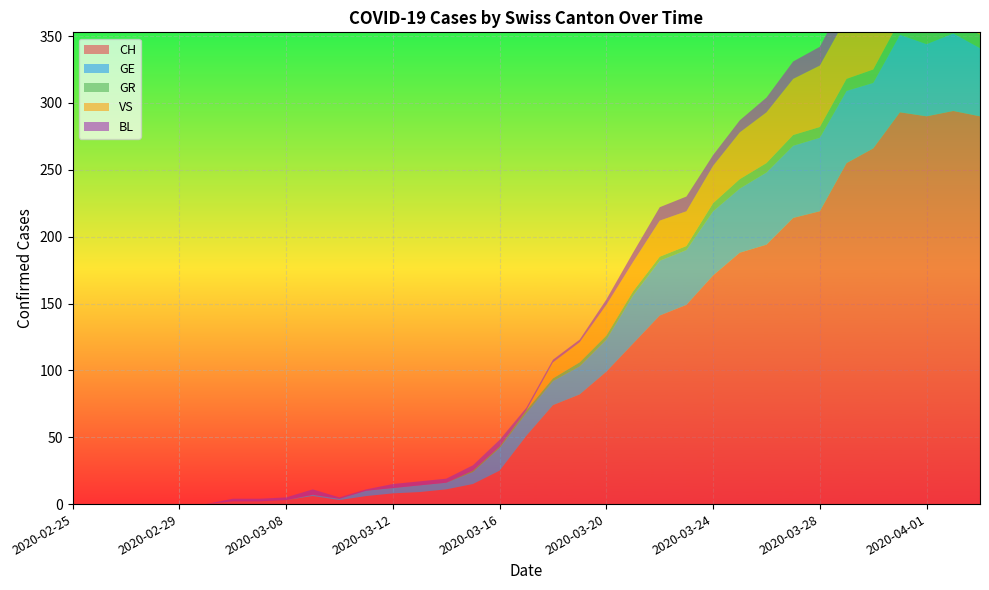

Reading right to left, list all the values displayed in this chart.

CH: 290	294	290	293	266	255	219	214	194	188	171	149	141	120	99	82	74	51	25	15	11	9	8	6	3	6	3	2	2	0	0	0	0	0	0
GE: 51	58	54	58	49	54	55	54	54	48	48	41	41	36	24	21	18	17	17	9	5	5	4	4	1	1	0	0	0	0	0	0	0	0	0
GR: 10	10	11	11	10	9	8	8	7	7	6	3	3	3	3	3	2	2	1	1	0	0	0	0	0	0	0	0	0	0	0	0	0	0	0
VS: 59	57	53	54	50	46	46	42	38	35	28	26	27	22	23	15	12	0	0	0	0	0	0	0	0	0	0	0	0	0	0	0	0	0	0
BL: 17	18	18	17	16	16	14	13	11	9	8	11	10	7	4	2	2	2	5	4	3	3	3	1	1	4	2	2	2	0	0	0	0	0	0